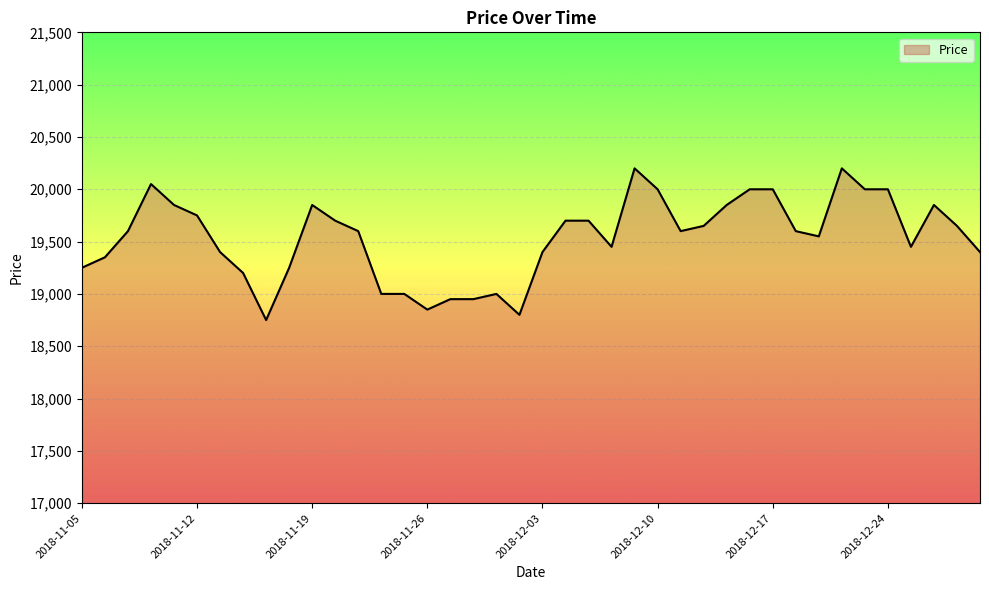

What is the difference between the maximum and minimum values?

1450